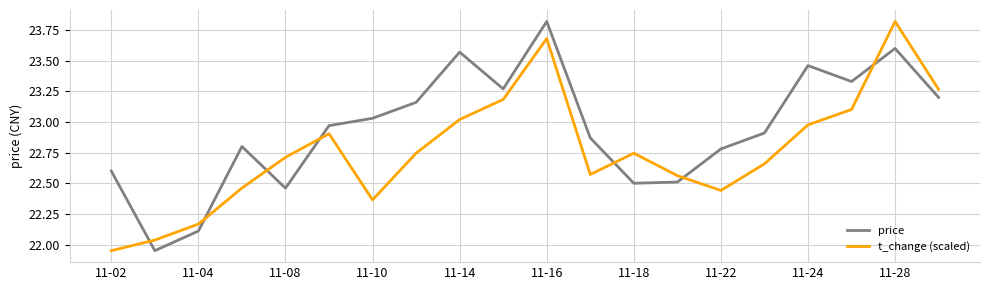

Rank the series by their average value, from lowest to highest.

t_change (scaled), price